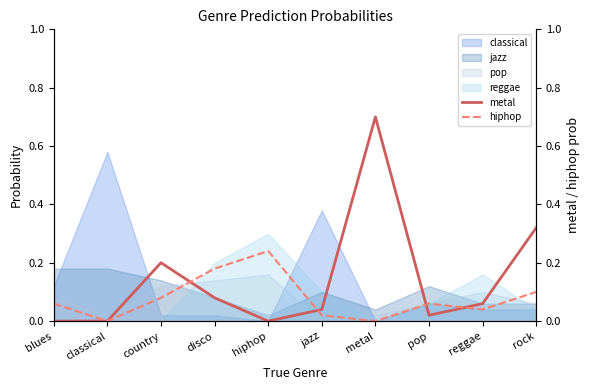

After their last crossing, which series has the higher values: hiphop or metal?

metal